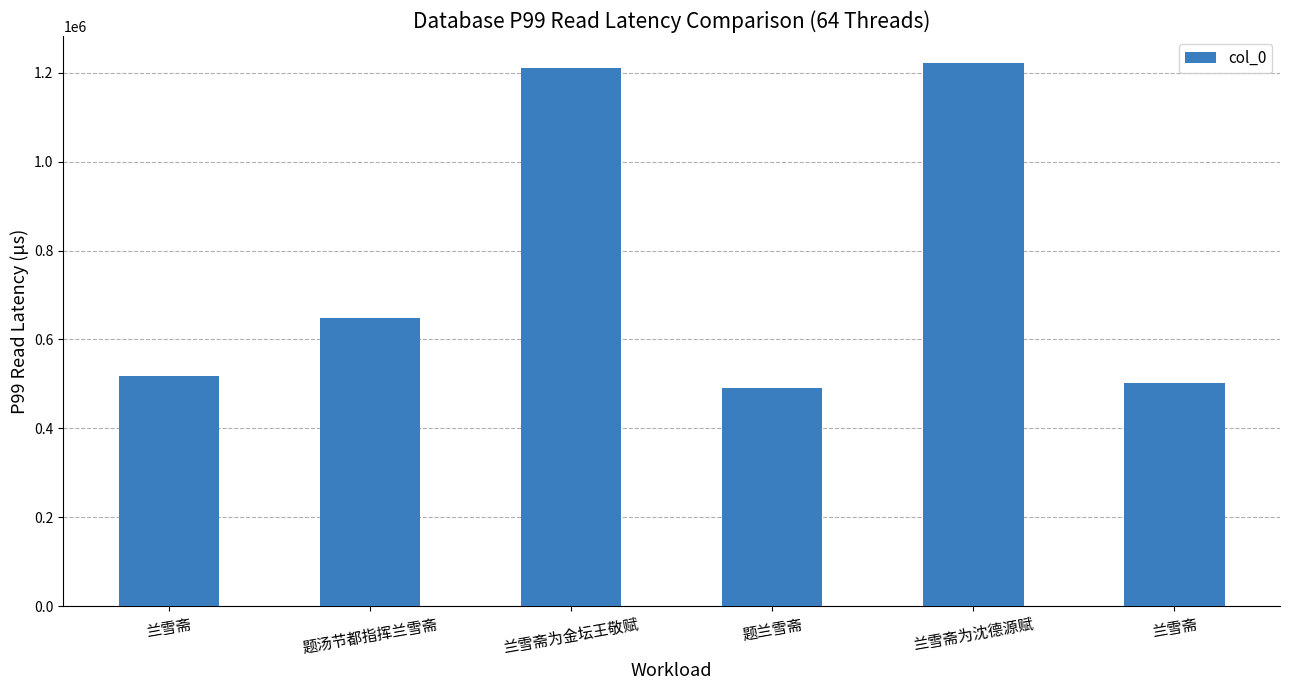

At which label is the value closest to 856530?

题汤节都指挥兰雪斋